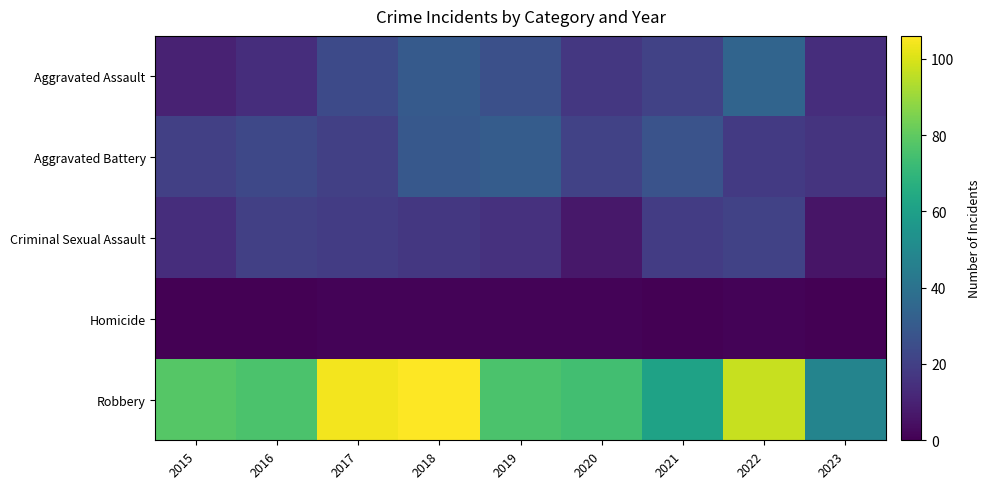

Reading left to right, extract all data points from this chart.

Aggravated Assault: 2015=10	2016=14	2017=24	2018=30	2019=26	2020=17	2021=21	2022=34	2023=14
Aggravated Battery: 2015=20	2016=23	2017=20	2018=29	2019=31	2020=21	2021=27	2022=18	2023=16
Criminal Sexual Assault: 2015=14	2016=20	2017=19	2018=17	2019=15	2020=7	2021=19	2022=21	2023=6
Homicide: 2015=0	2016=0	2017=1	2018=1	2019=1	2020=1	2021=0	2022=1	2023=0
Robbery: 2015=78	2016=76	2017=104	2018=106	2019=76	2020=74	2021=61	2022=97	2023=48